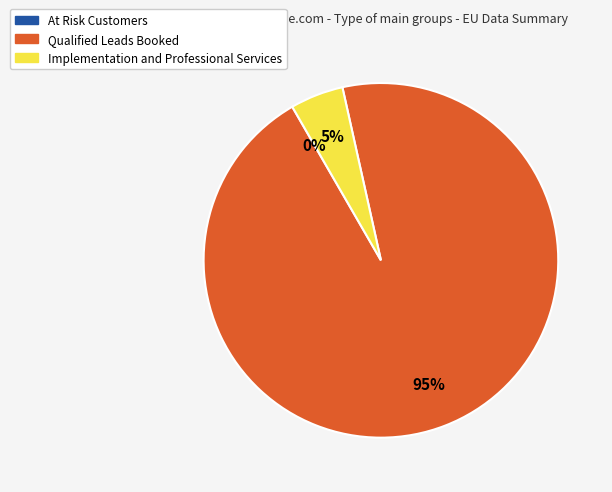

Is it true that Implementation and Professional Services is 5% of the pie?

True